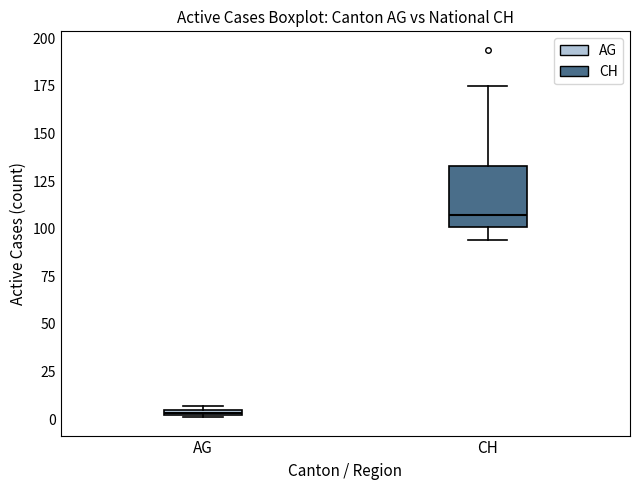

Where is the upper edge of the box for AG on the y-axis? The values are not printed on the chart, so give them approximately, as read against the axis.

5